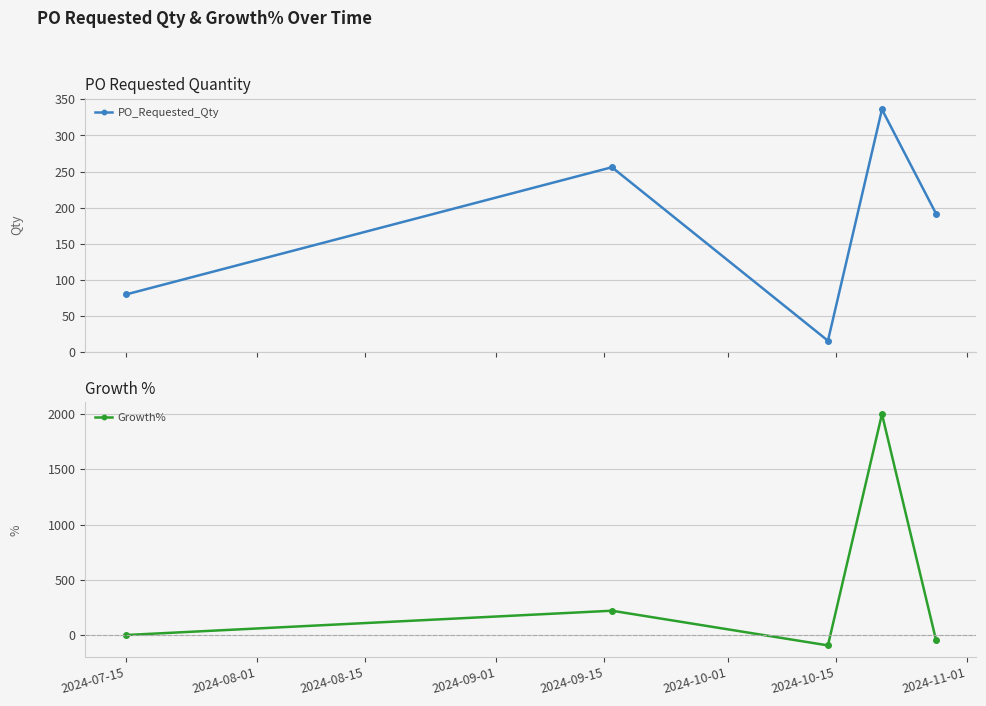

What is the value of the PO_Requested_Qty point at the 3rd from the left?

16